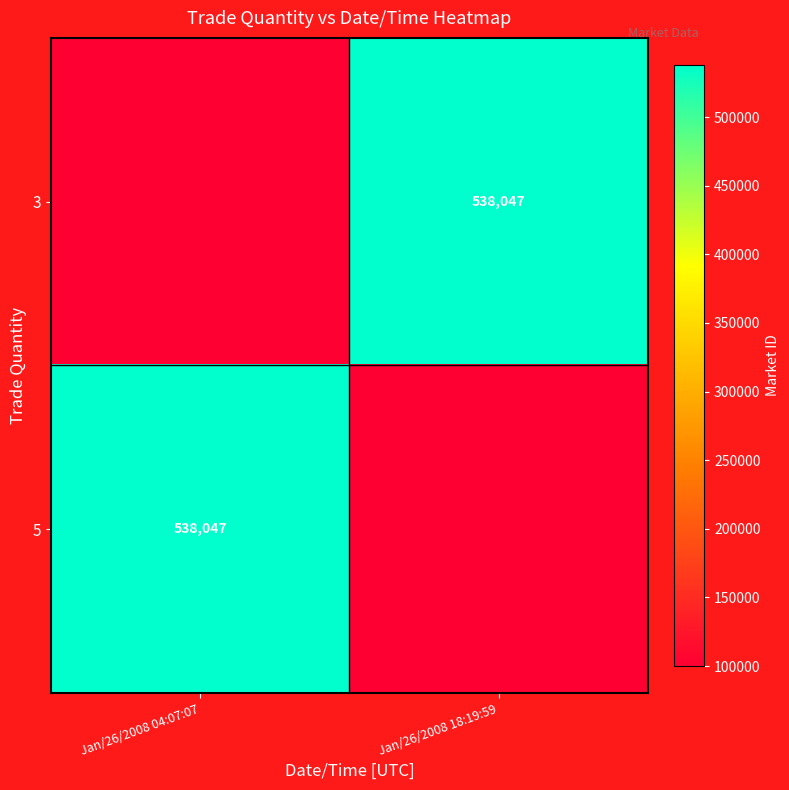

At which category is the sum across all series the highest?

Jan/26/2008 04:07:07